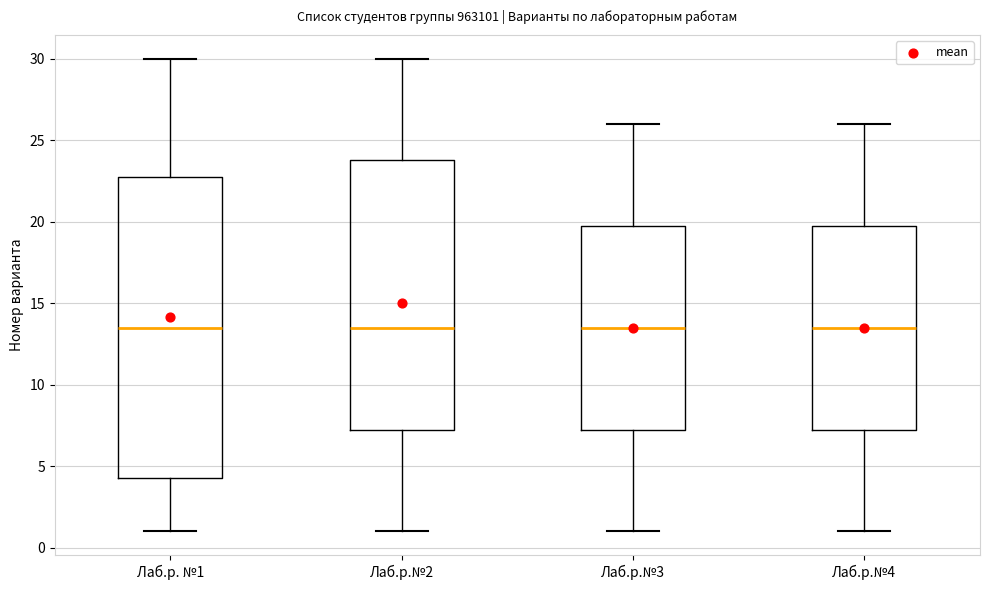

Which box is the tallest, from its lower edge to its upper edge?

Лаб.р. №1